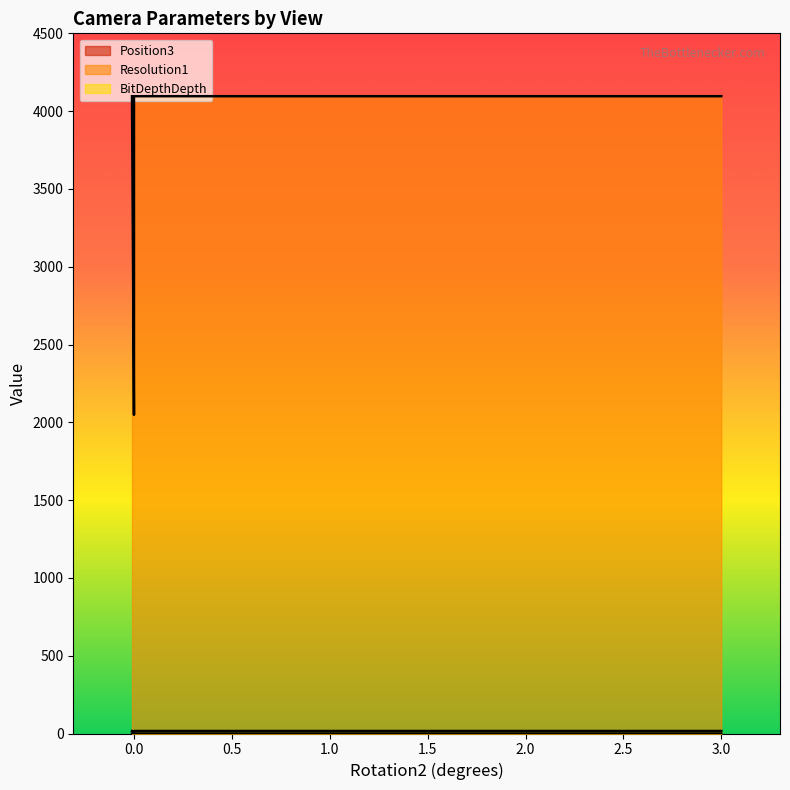

True or false: Resolution1 has a value of 4096.0 at v5.

True